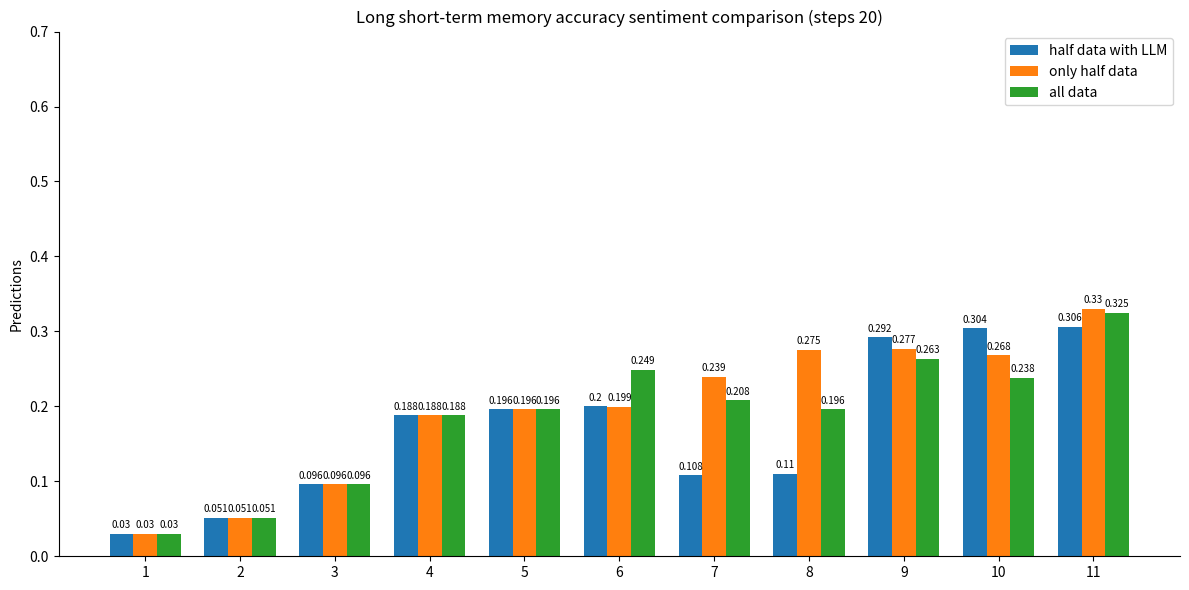

Rank the series by their maximum value, from lowest to highest.

half data with LLM, all data, only half data